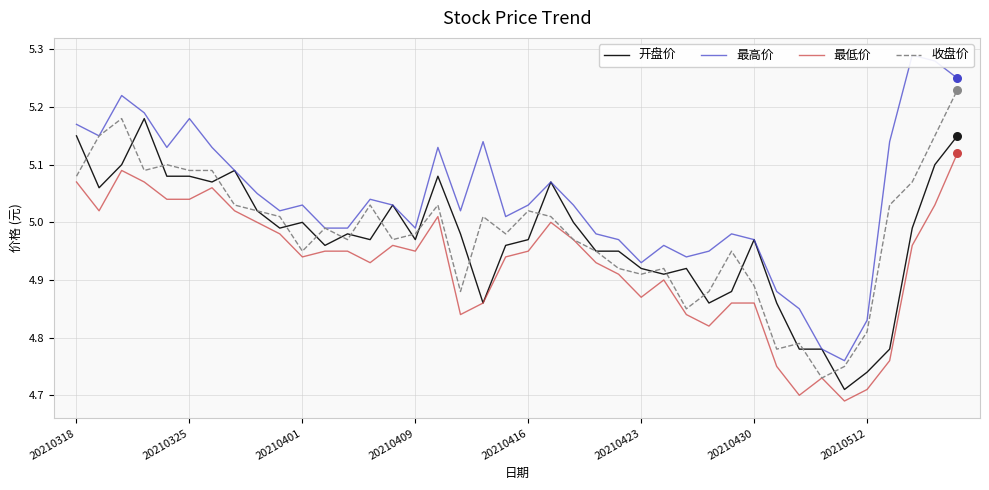

Which series has the largest Y range (max minus min)?

最高价